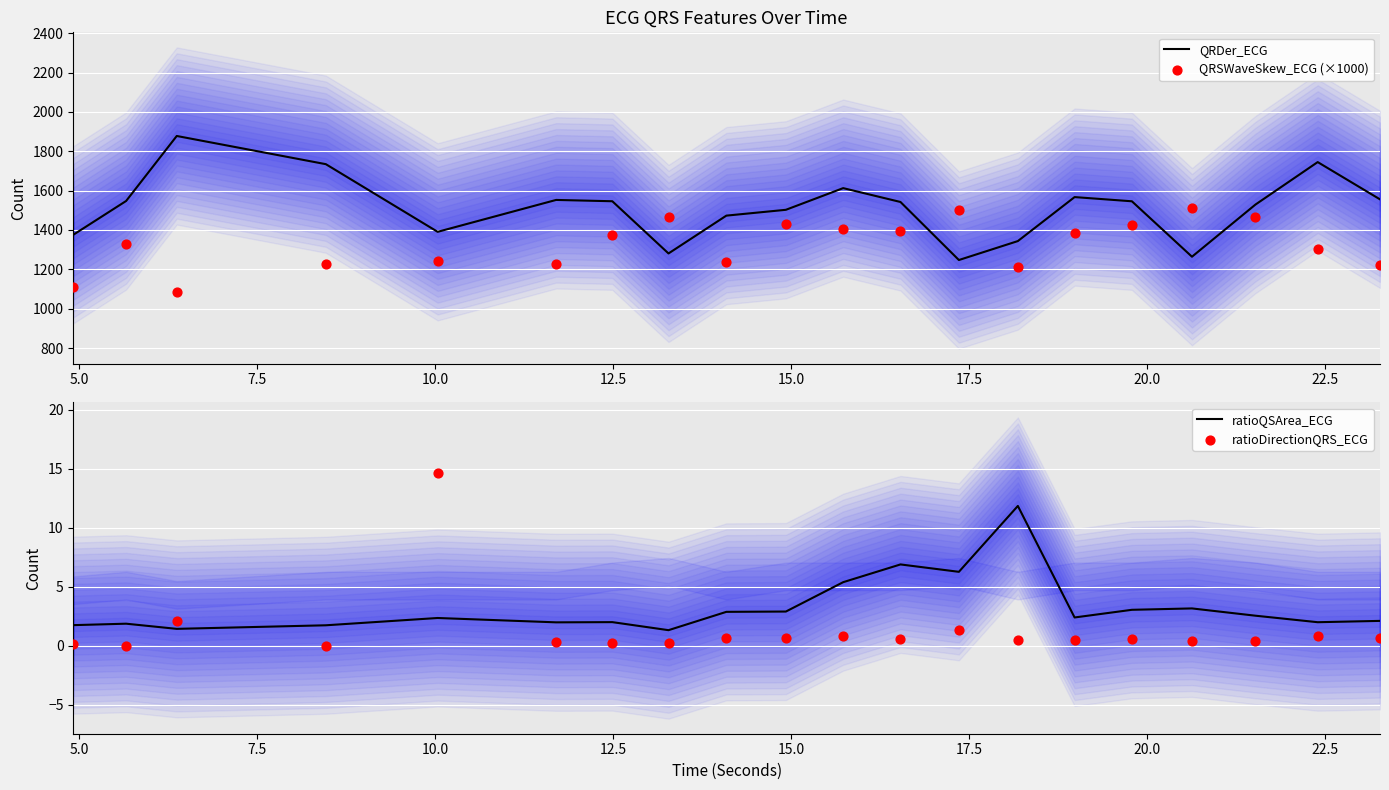

What is the lowest value of the QRDer_ECG series?

1247.5